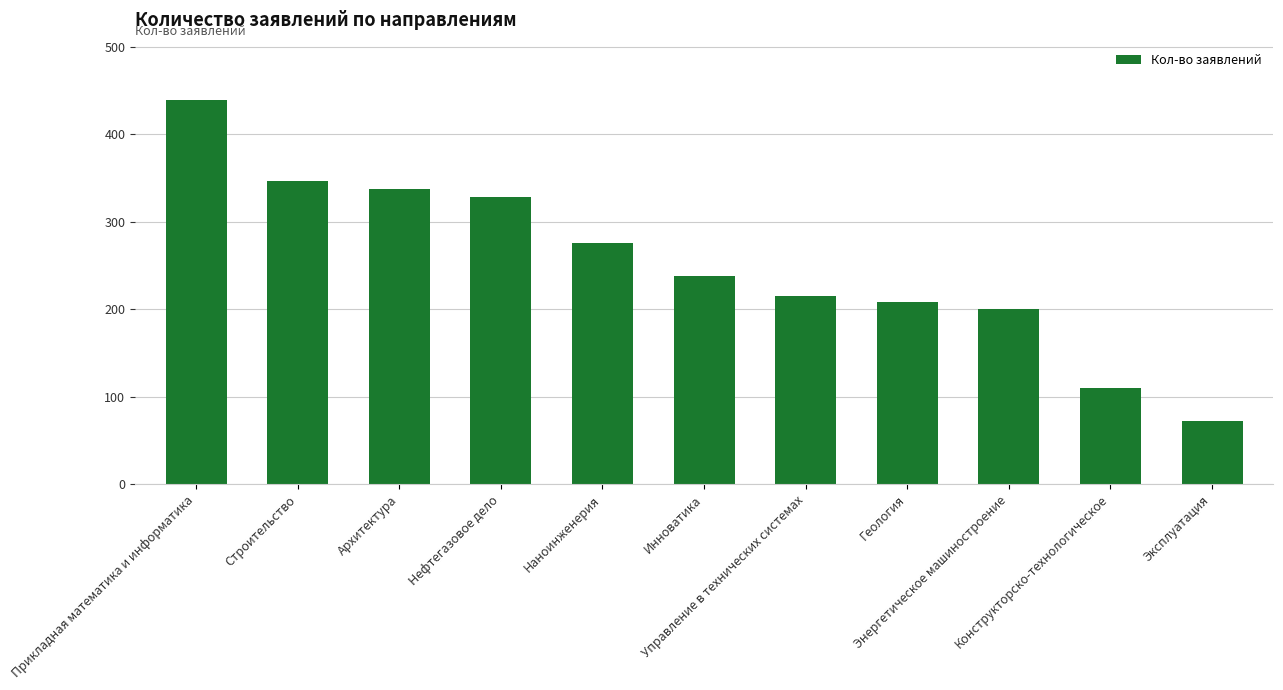

What is the label of the 4th bar from the right?

Геология